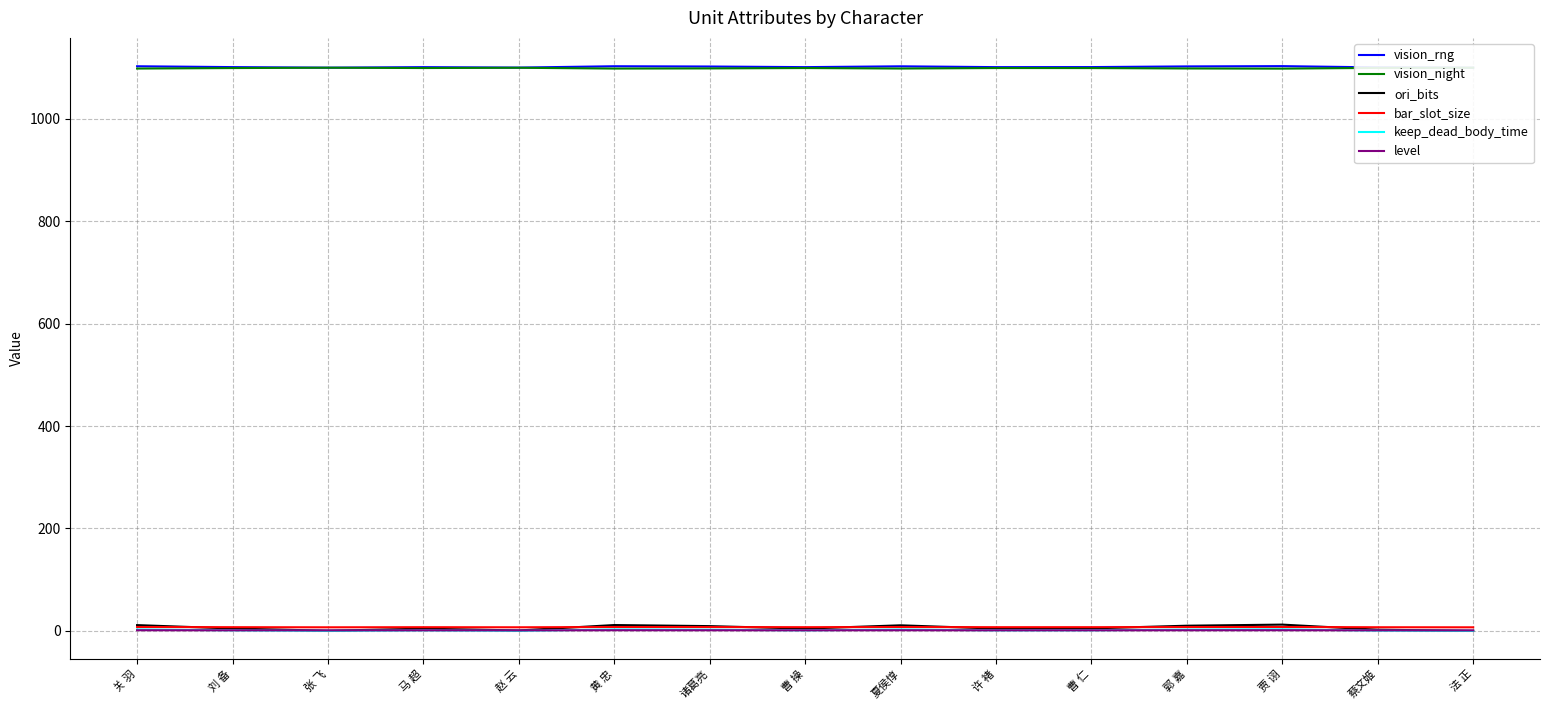

How many data points in vision_rng are less than 1101?

4